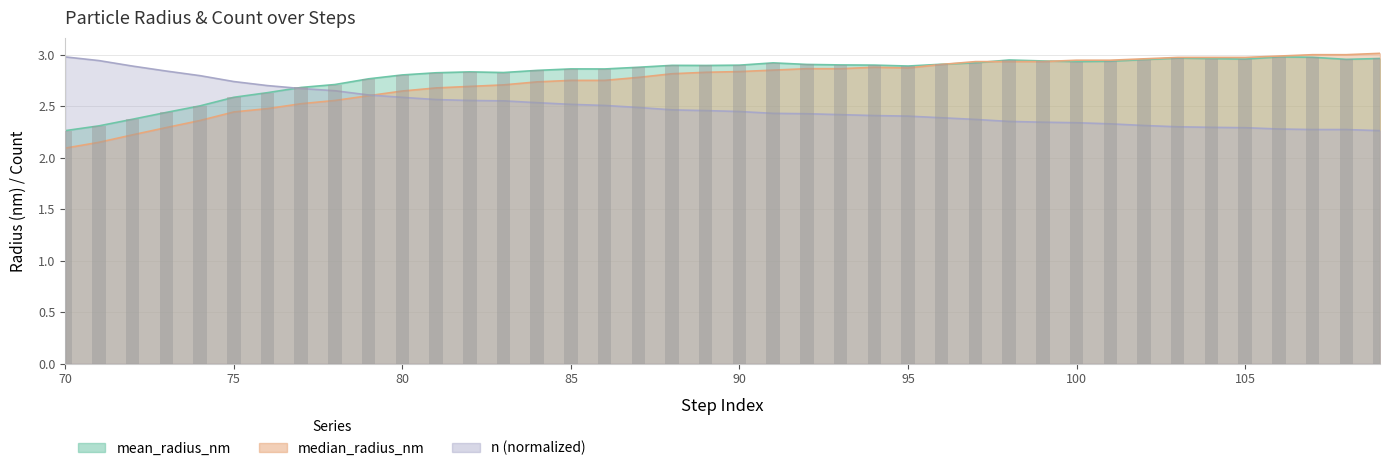

At which category is the sum across all series the highest?

107